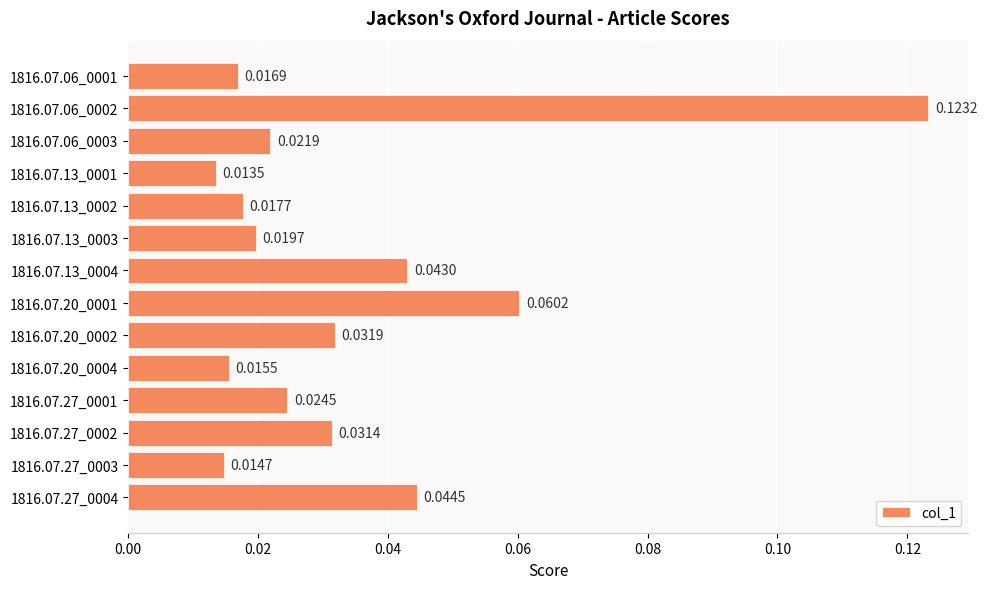

List the labels in order of value, largest first.

1816.07.06_0002, 1816.07.20_0001, 1816.07.27_0004, 1816.07.13_0004, 1816.07.20_0002, 1816.07.27_0002, 1816.07.27_0001, 1816.07.06_0003, 1816.07.13_0003, 1816.07.13_0002, 1816.07.06_0001, 1816.07.20_0004, 1816.07.27_0003, 1816.07.13_0001